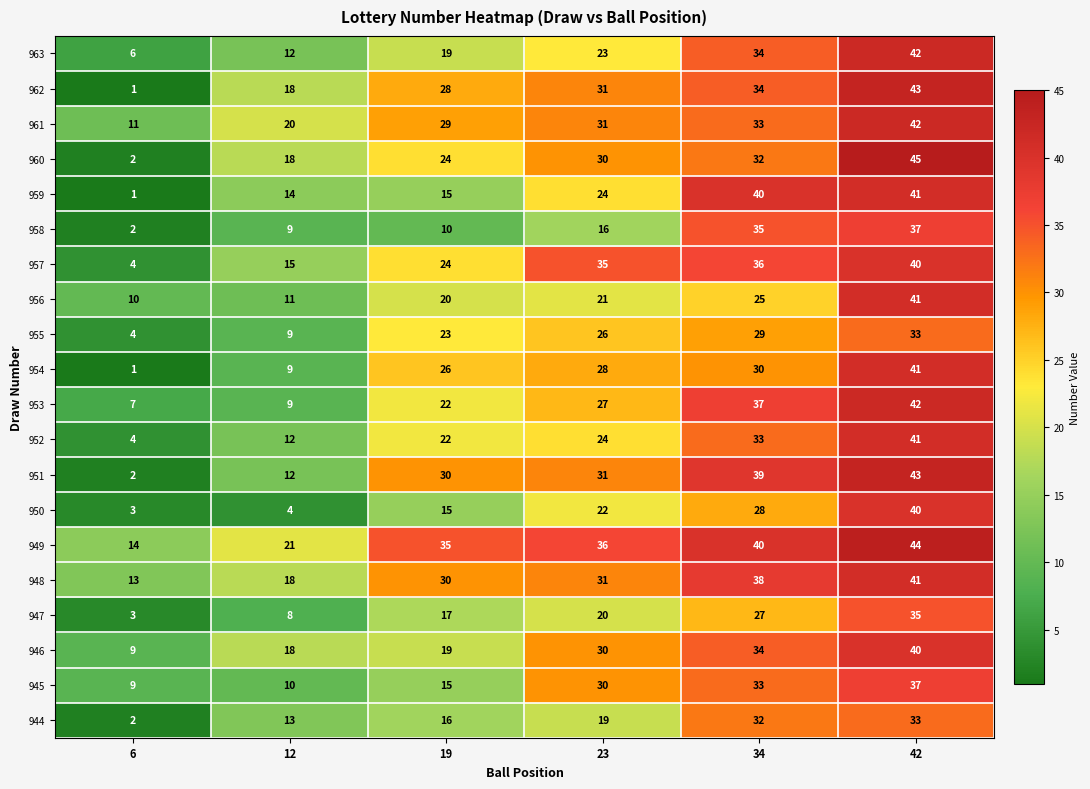

At how many categories does at least one series exceed 1?

6